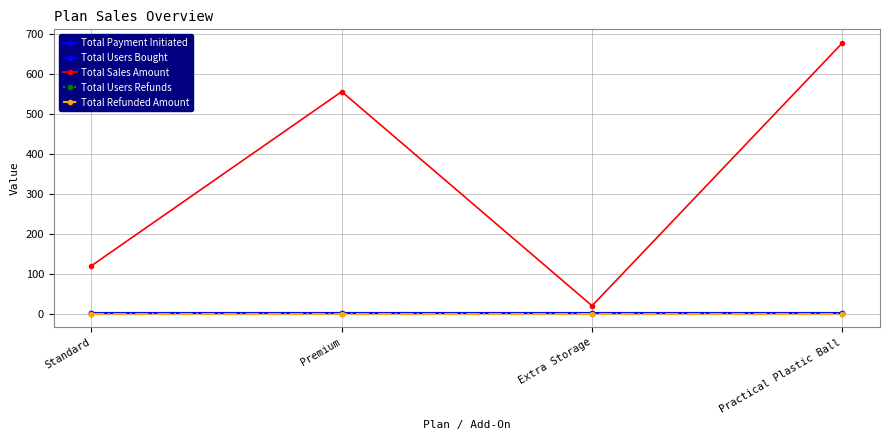

What is the sum of all Total Users Bought values?

4